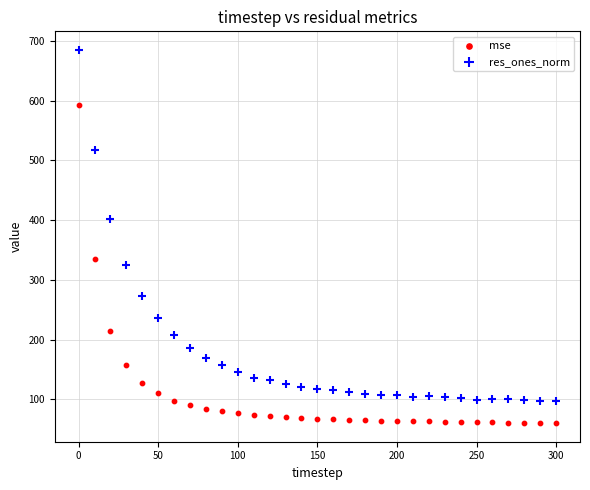

Which series reaches the minimum Y coordinate?

mse